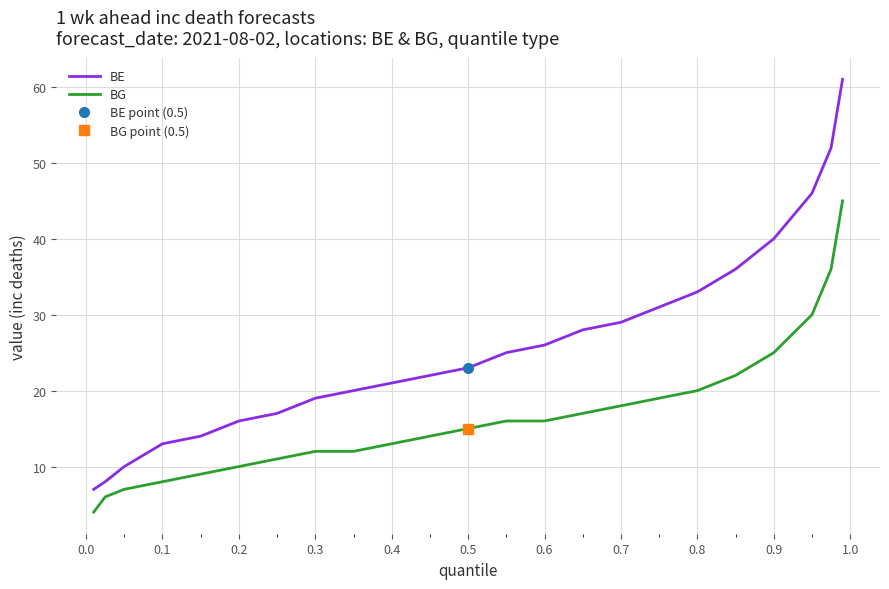

What is the value of the BG point at the 1st from the left?

4